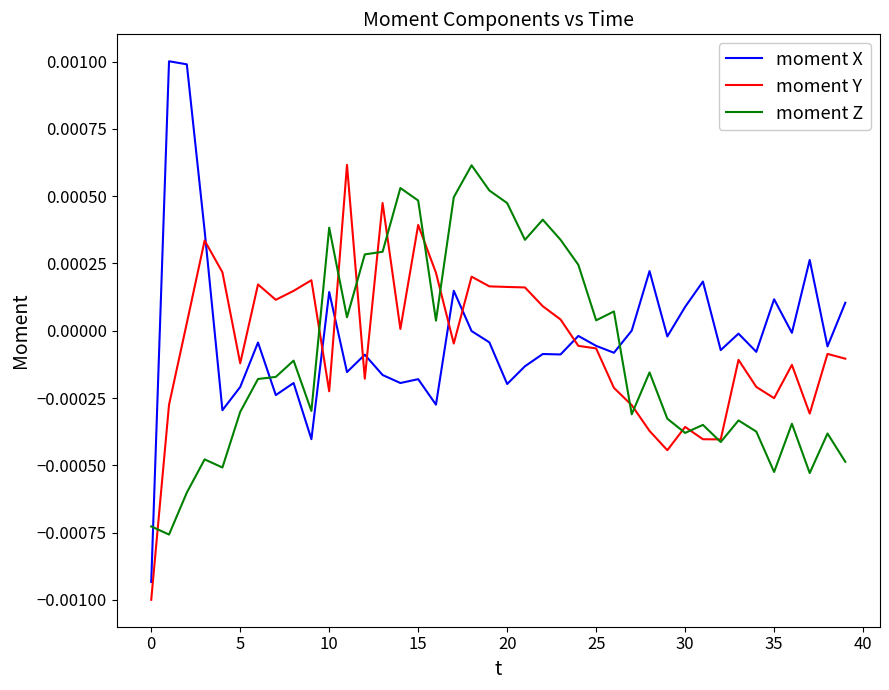

Which series has the widest spread of values?

moment X